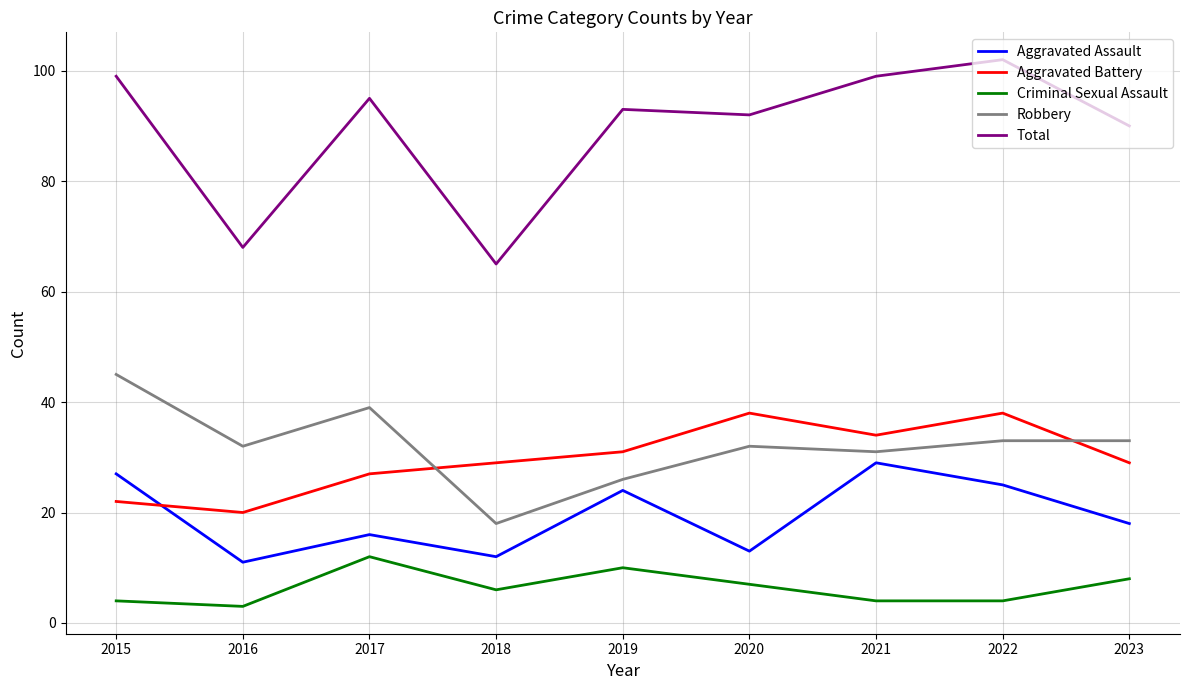

Is it true that Total equals 32 at 2023?

False